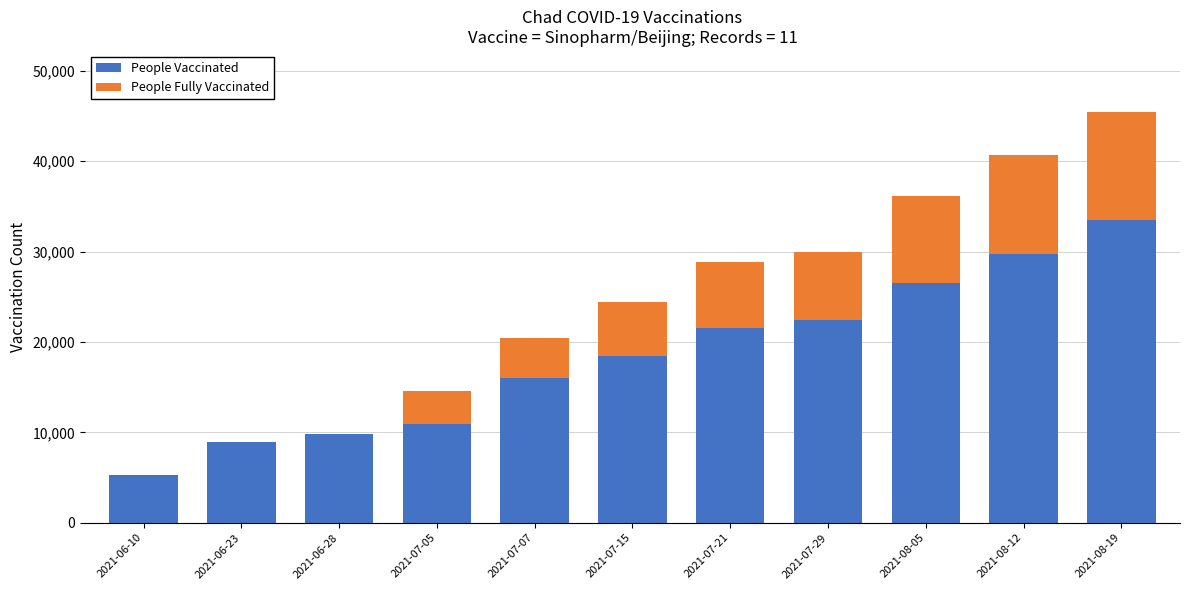

What are all the series names shown in the legend?

People Vaccinated, People Fully Vaccinated